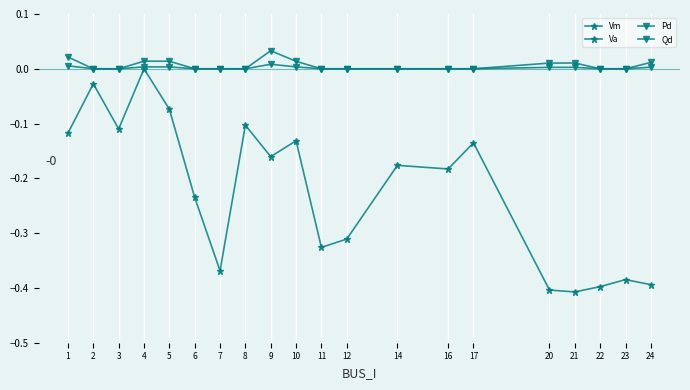

True or false: Qd and Vm cross at least once.

False